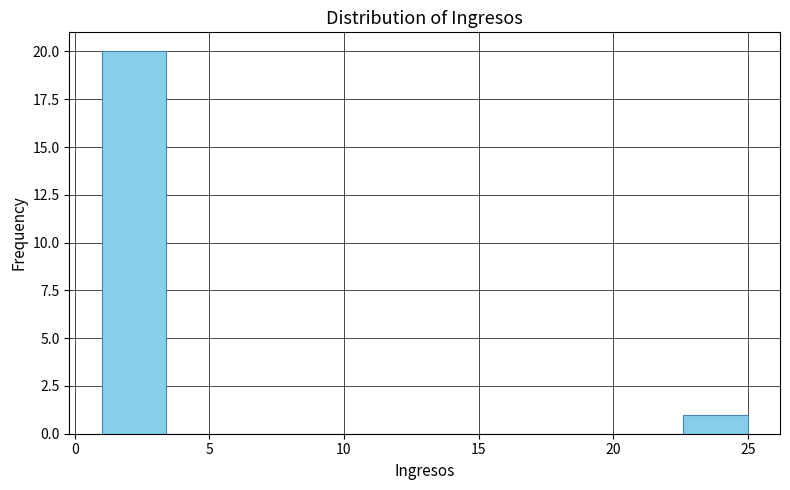

Reading left to right, list every bar in this chart as the range it spans on the x-axis followed by its height. Neither the bar edges nor the heights are printed on the chart, so give them approximately, as read against the axes.

1.0 to 3.4: 20
3.4 to 5.8: 0
5.8 to 8.2: 0
8.2 to 10.6: 0
10.6 to 13.0: 0
13.0 to 15.4: 0
15.4 to 17.8: 0
17.8 to 20.2: 0
20.2 to 22.6: 0
22.6 to 25.0: 1